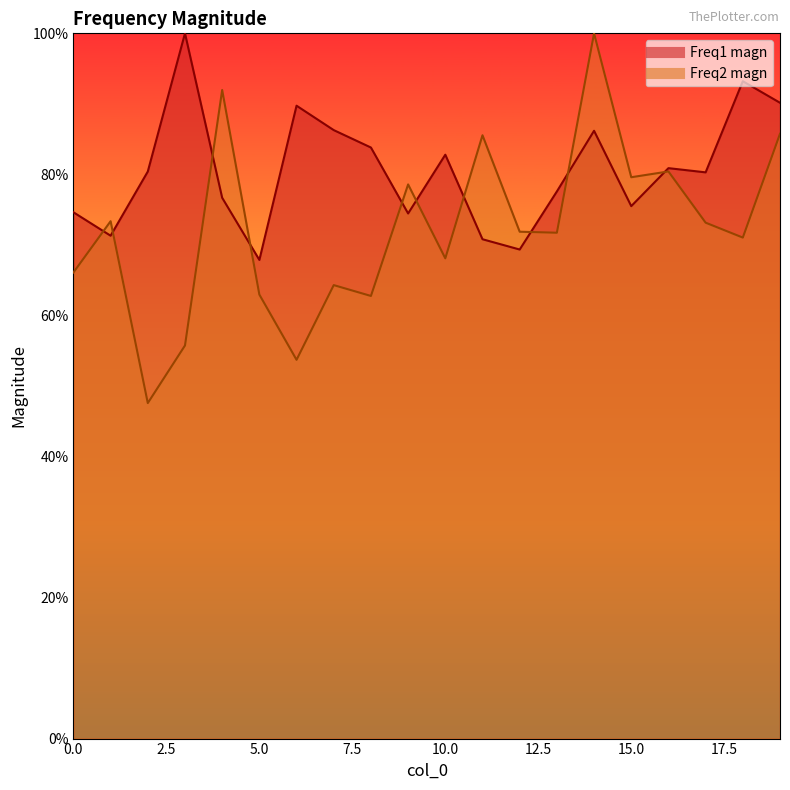

What is the minimum value for Freq2 magn?

0.5